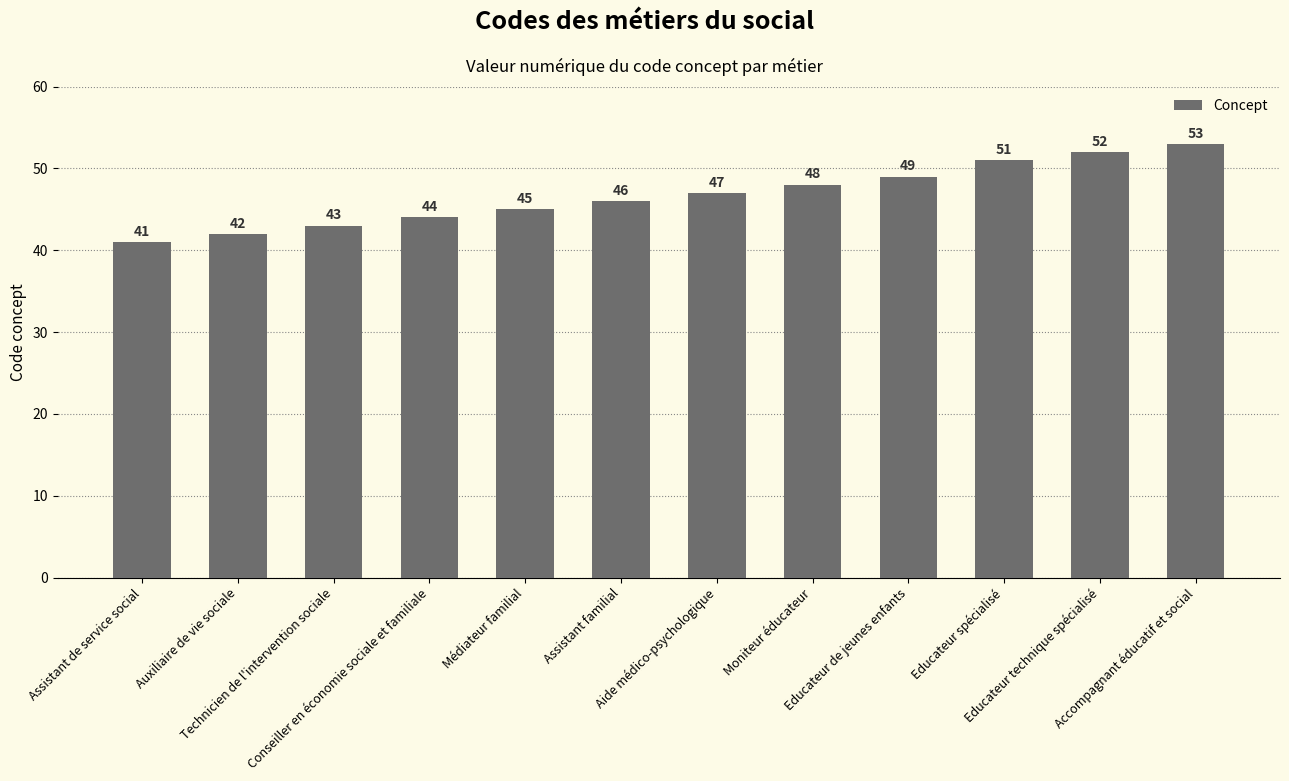

What is the difference between the maximum and minimum values?

12